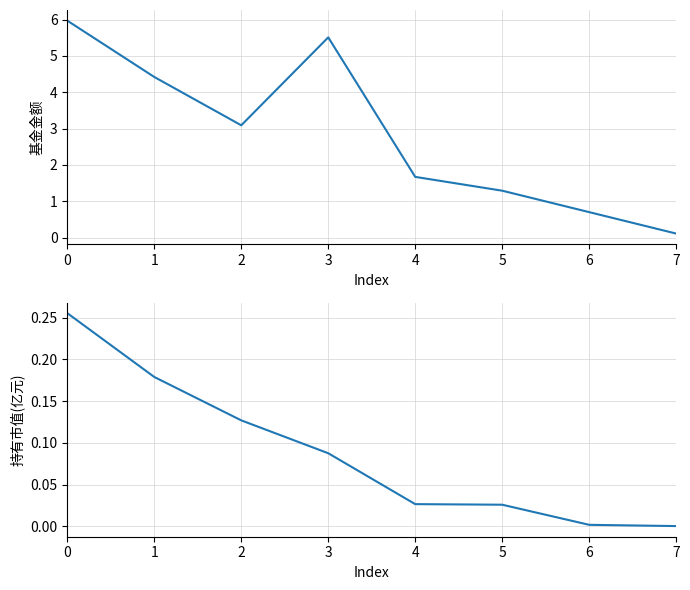

Is it true that 基金金额 equals 0.1 at 7?

True